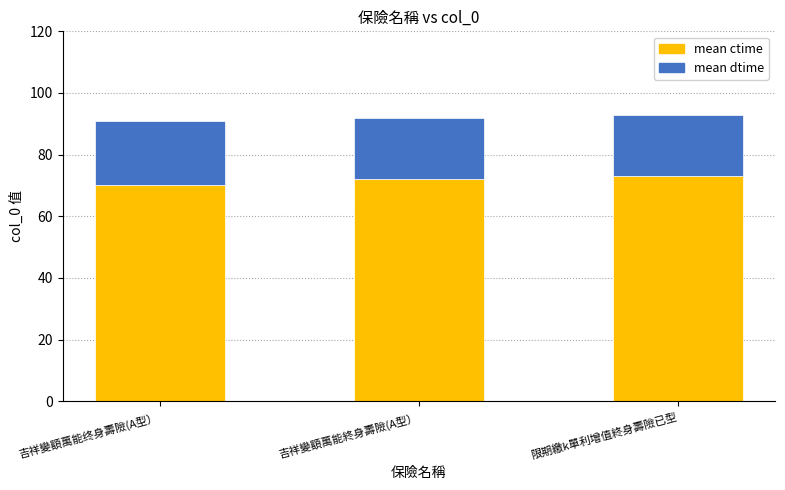

What is the total value across all series at 吉祥變額萬能终身壽險(A型）?

91